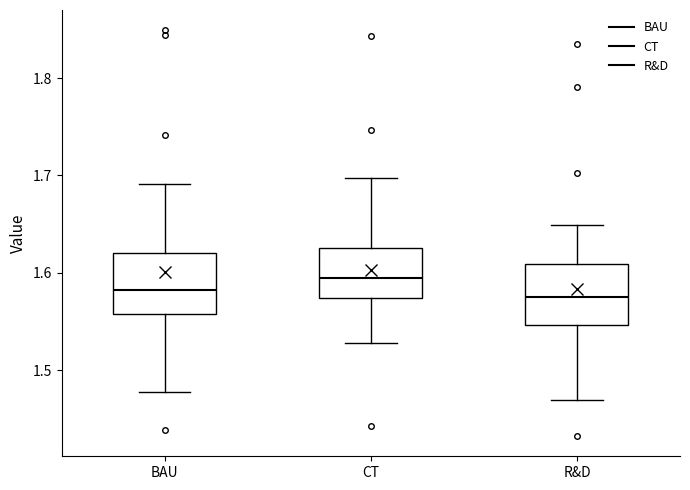

Reading left to right, transcribe this box plot: for each box, give where its median line is, the range the box spans, and where its two whiskers end, as read against the y-axis. The values are not printed on the chart, so give them approximately, as read against the axis.

BAU: median 1.58, box 1.56 to 1.62, whiskers 1.48 to 1.69
CT: median 1.59, box 1.57 to 1.63, whiskers 1.53 to 1.70
R&D: median 1.58, box 1.55 to 1.61, whiskers 1.47 to 1.65